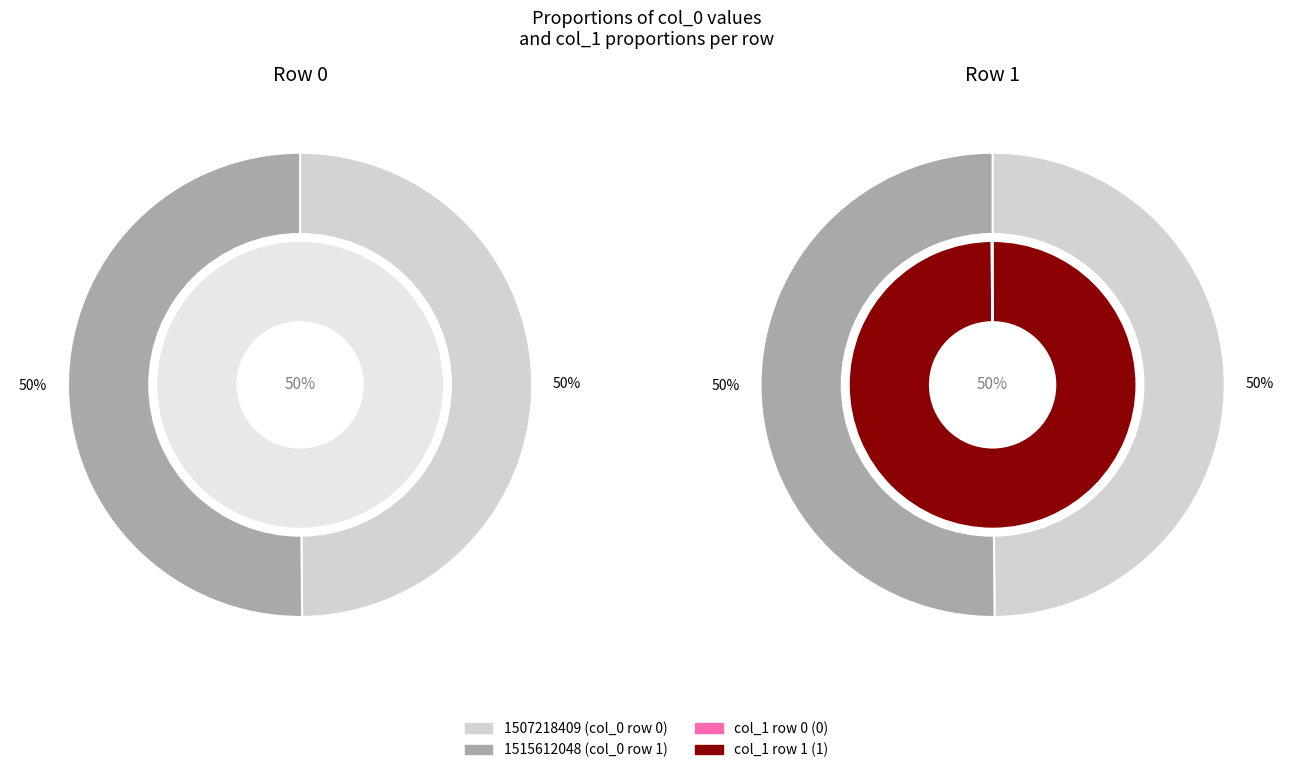

Is there a majority slice in this chart?

Yes